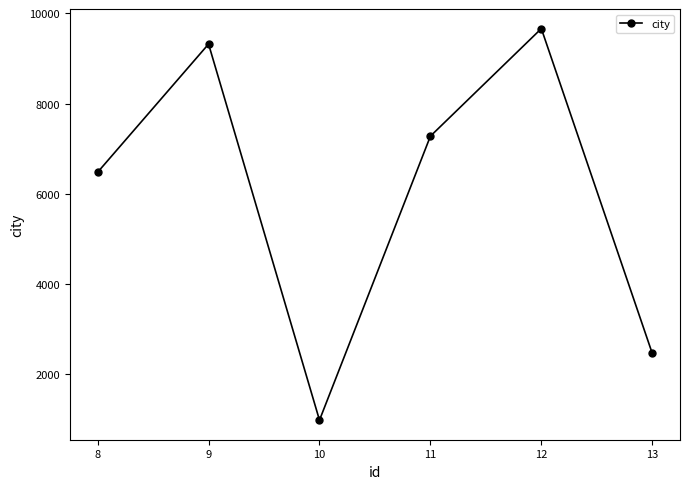

Is it true that the value at 10 is 2524?

False